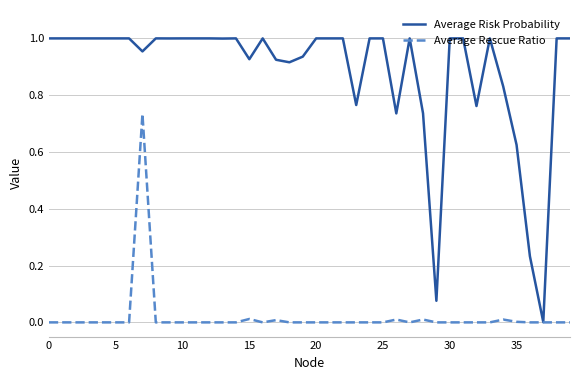

Rank the series by their maximum value, from highest to lowest.

Average Risk Probability, Average Rescue Ratio